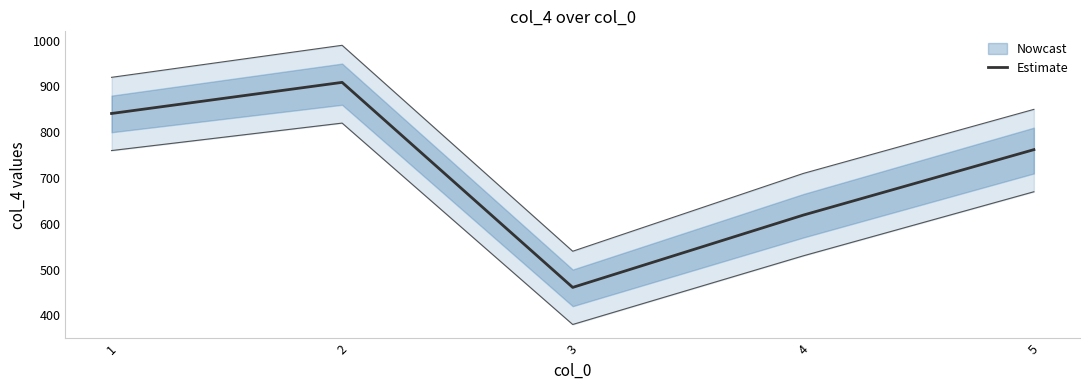

Count the number of categories in the chart.

5